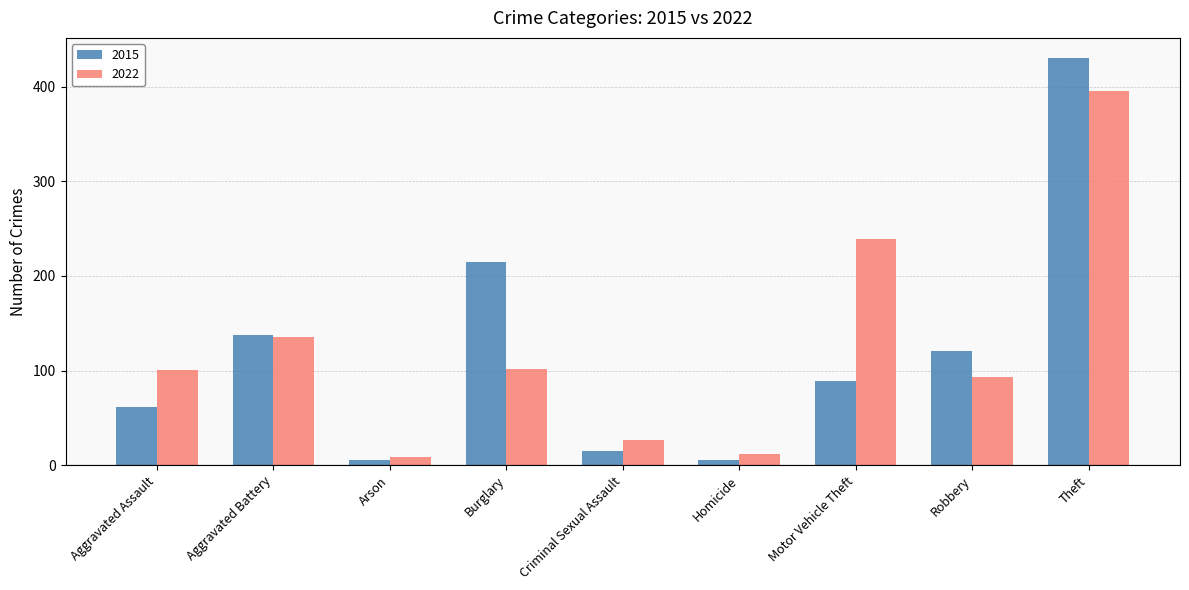

Which category has the highest value in the 2015 series?

Theft